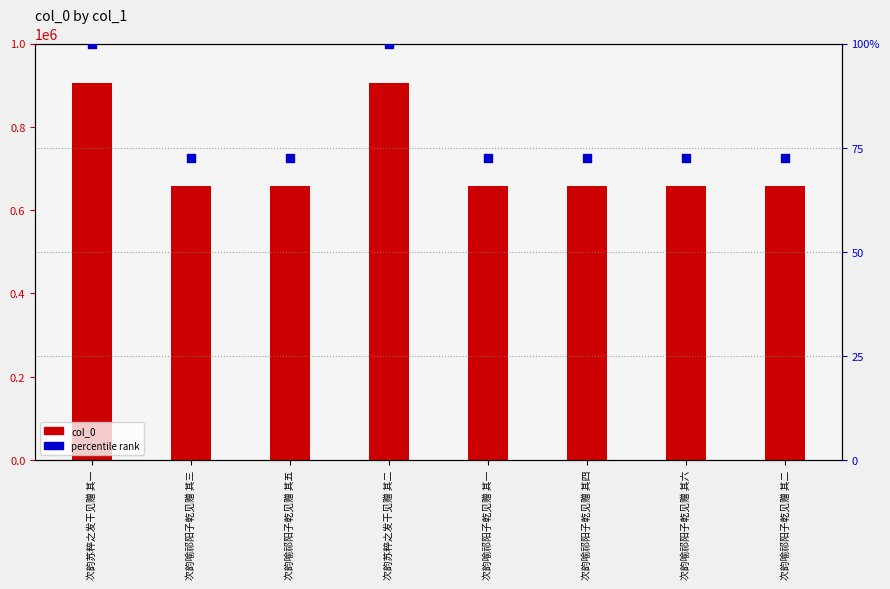

At how many categories does at least one series exceed 58255?

8